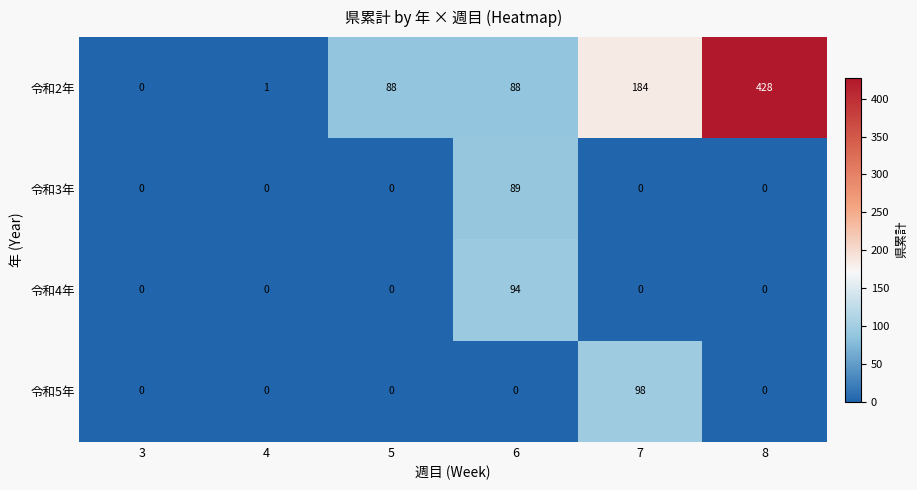

List the series in order of their peak value, lowest first.

令和3年, 令和4年, 令和5年, 令和2年